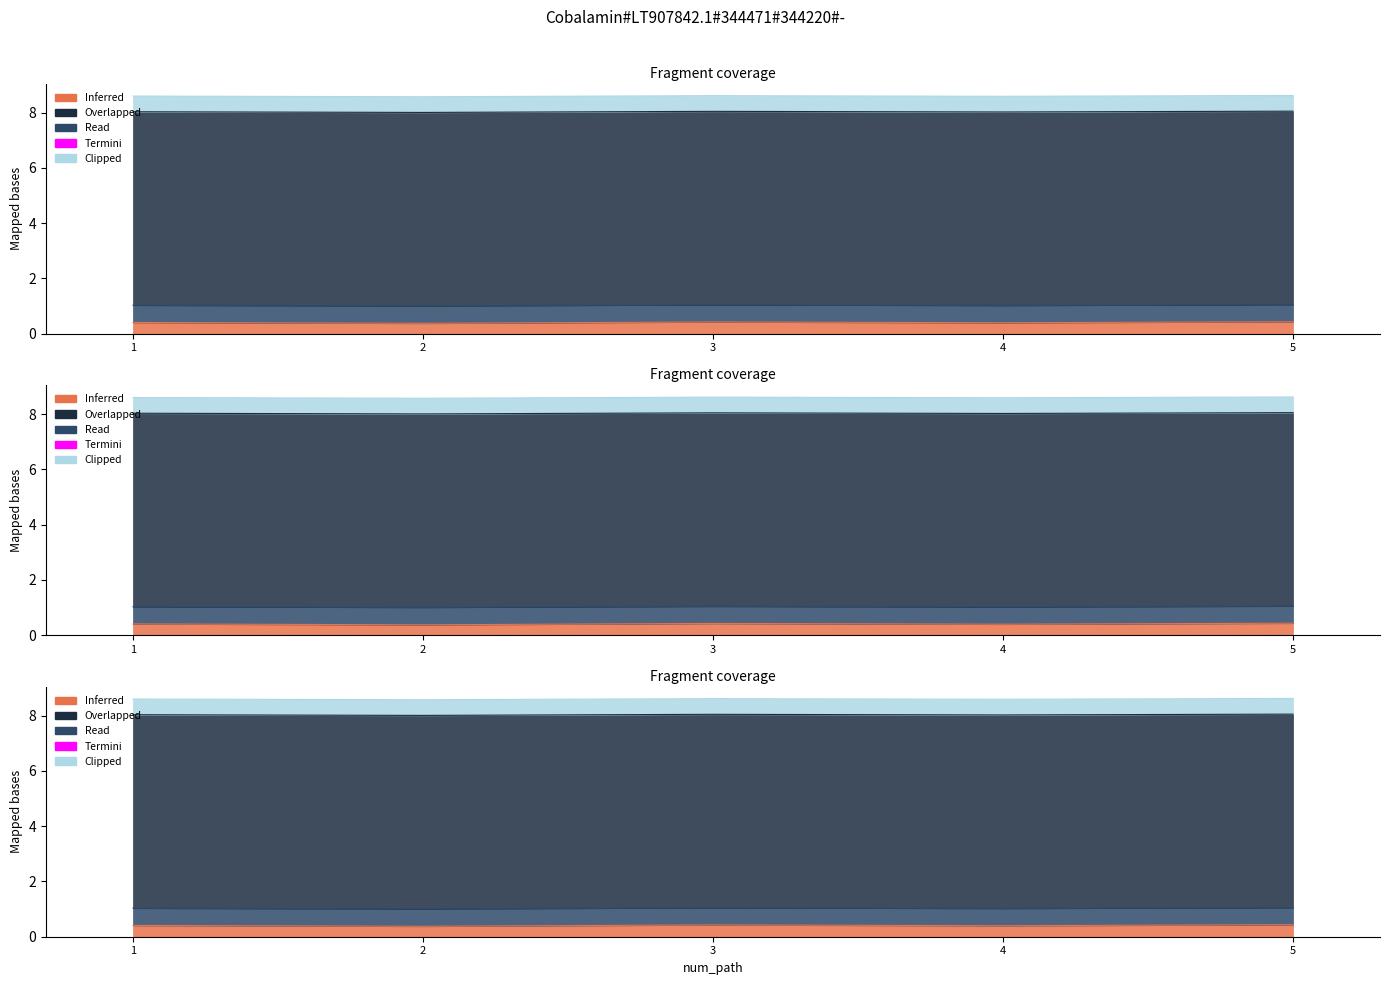

How many interior local valleys does the li_best_word series have?

2